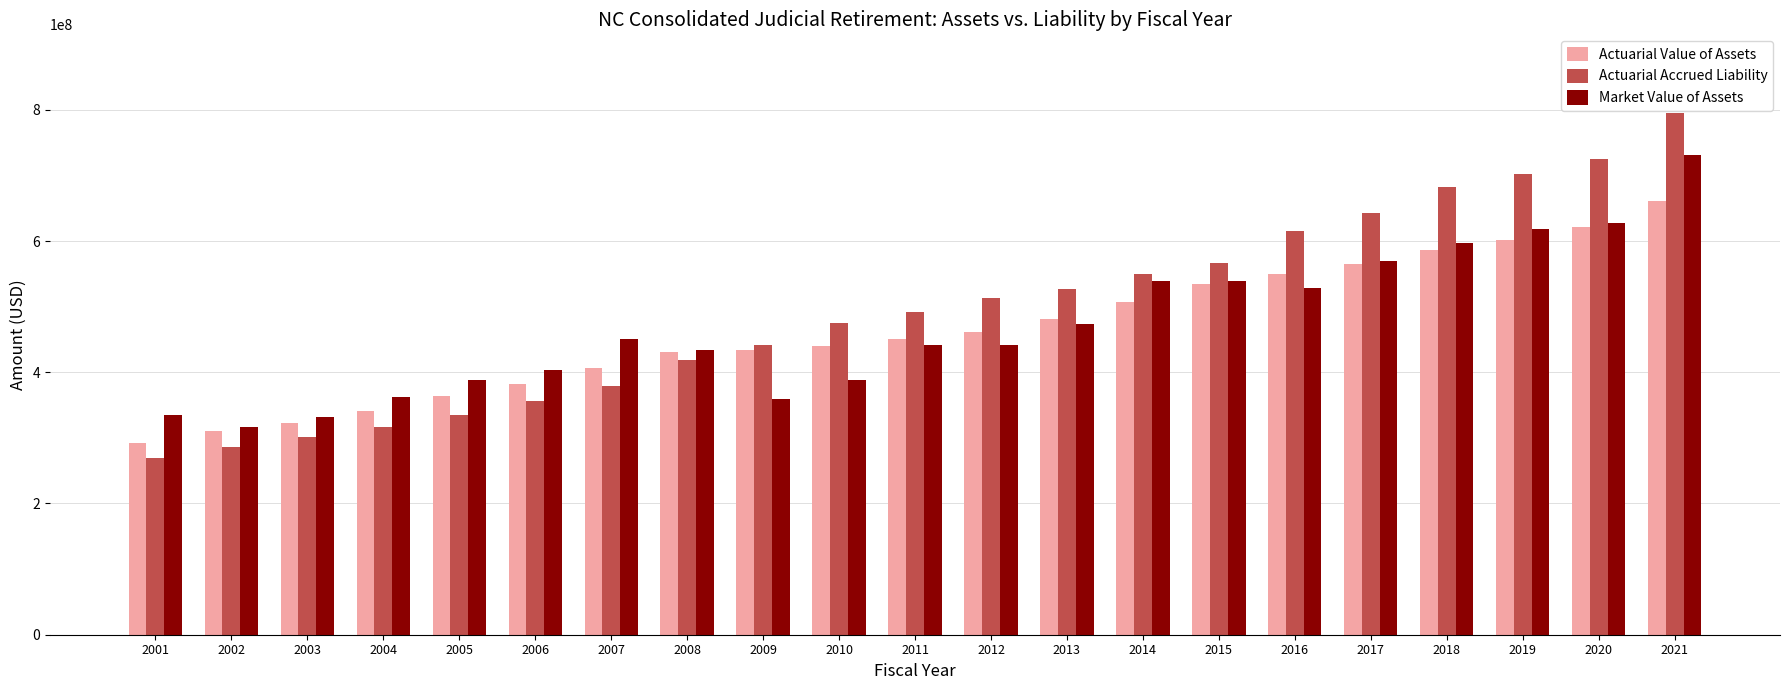

What is the value of the Actuarial Accrued Liability bar at the 5th from the left?

334272000